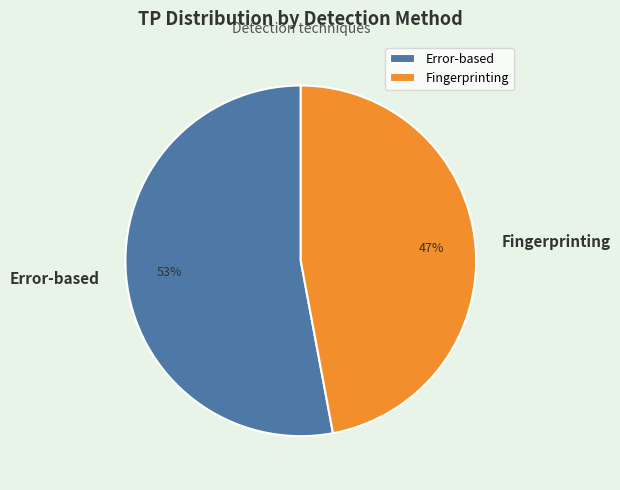

What percentage is the Error-based slice, to the nearest percent?

53%